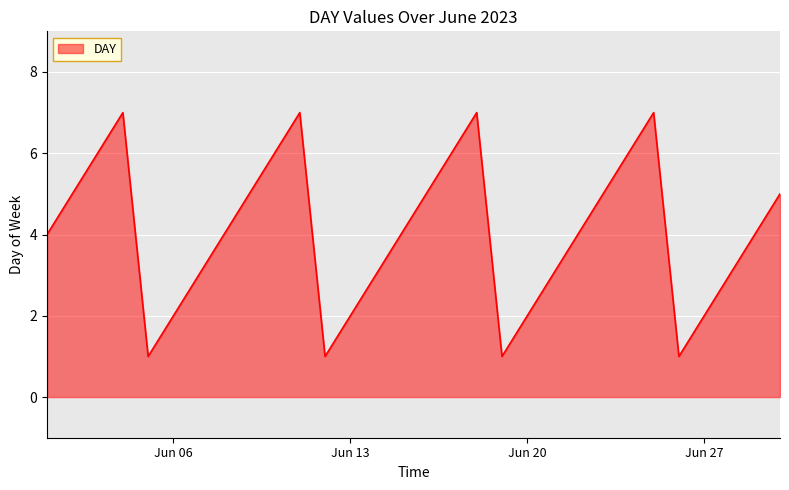

Reading left to right, transcribe all the data shown in this chart.

4	5	6	7	1	2	3	4	5	6	7	1	2	3	4	5	6	7	1	2	3	4	5	6	7	1	2	3	4	5